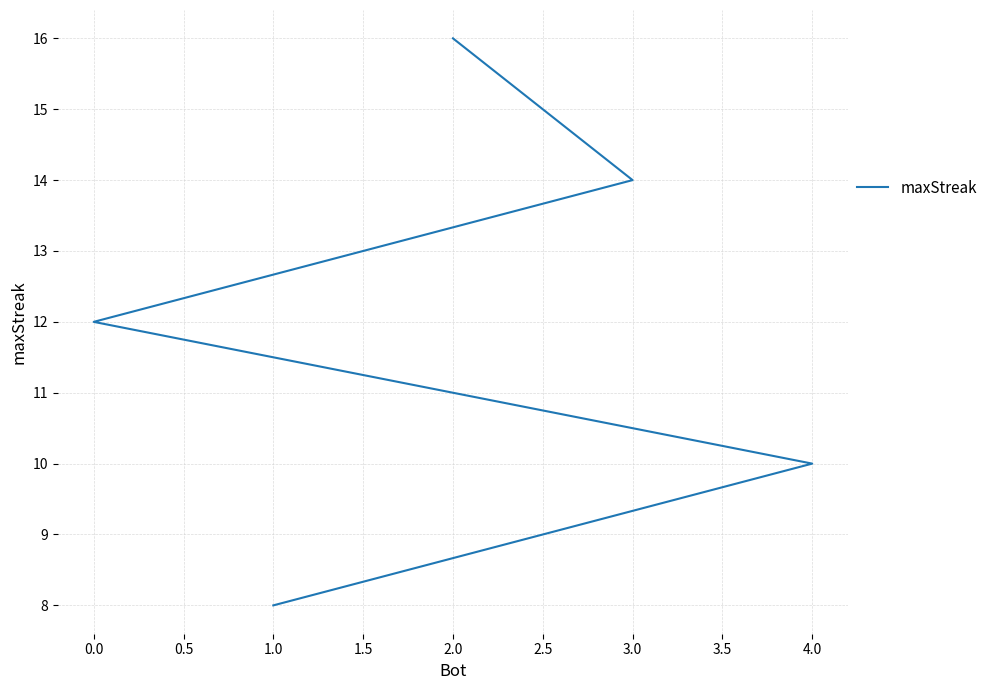

How many values are below 12?

2